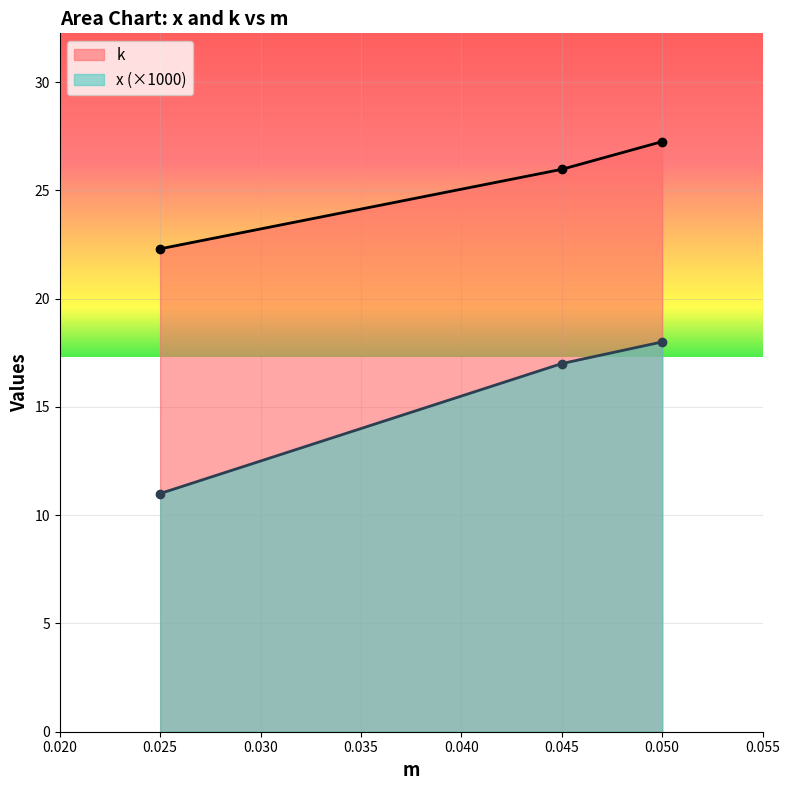

List the labels in order of x value, smallest first.

0.025, 0.045, 0.05